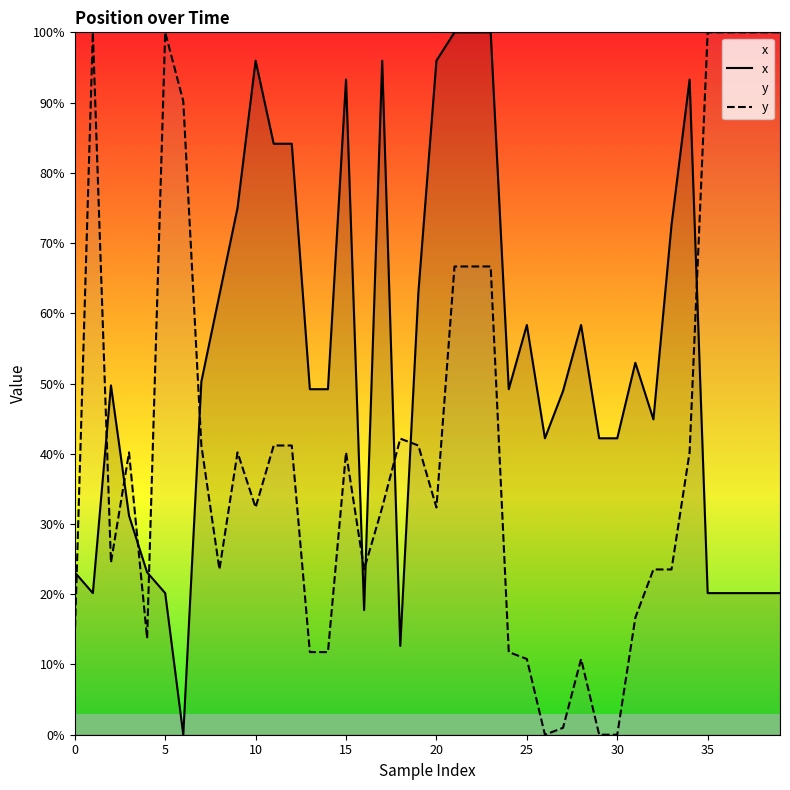

At which category is the sum across all series the highest?

21